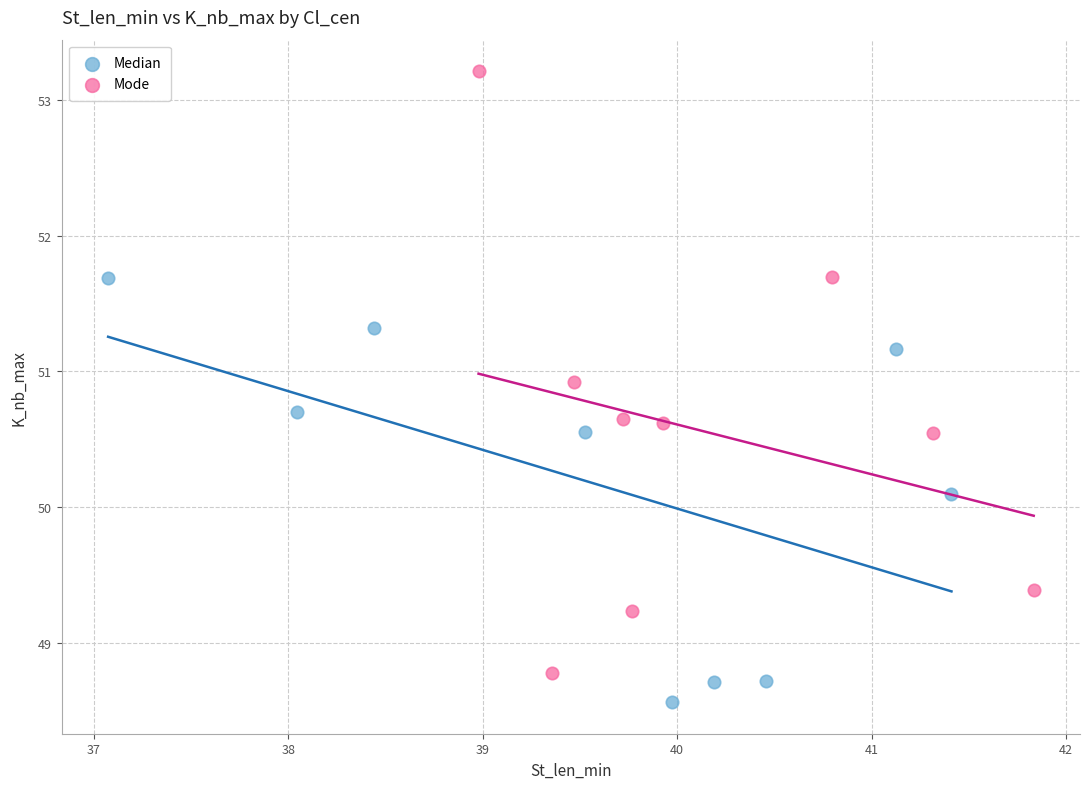

Which series reaches the minimum Y coordinate?

Median